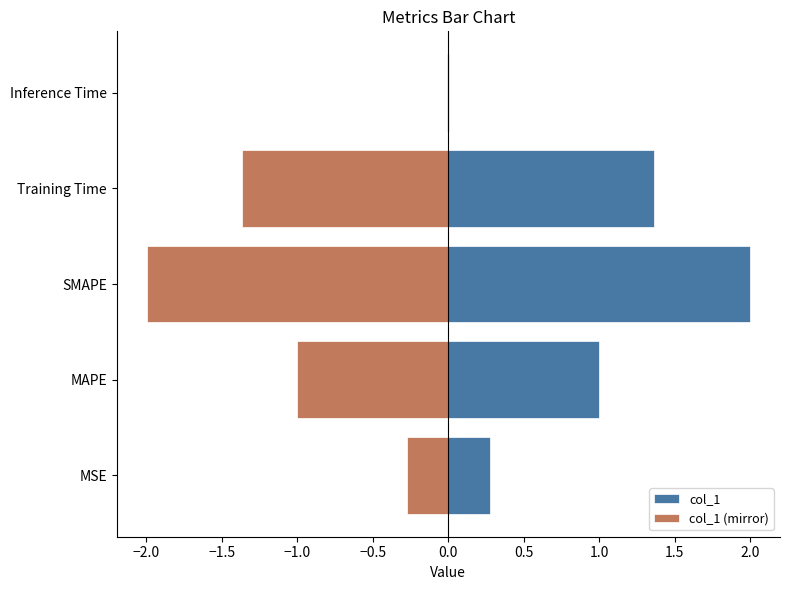

The value of col_1 at MAPE is 0.5. True or false?

False